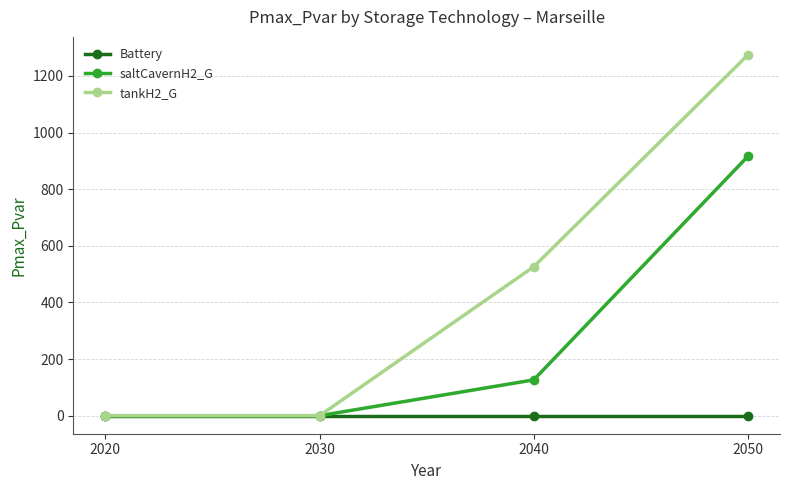

What is the difference between the highest and lowest values at 2050?

1274.2